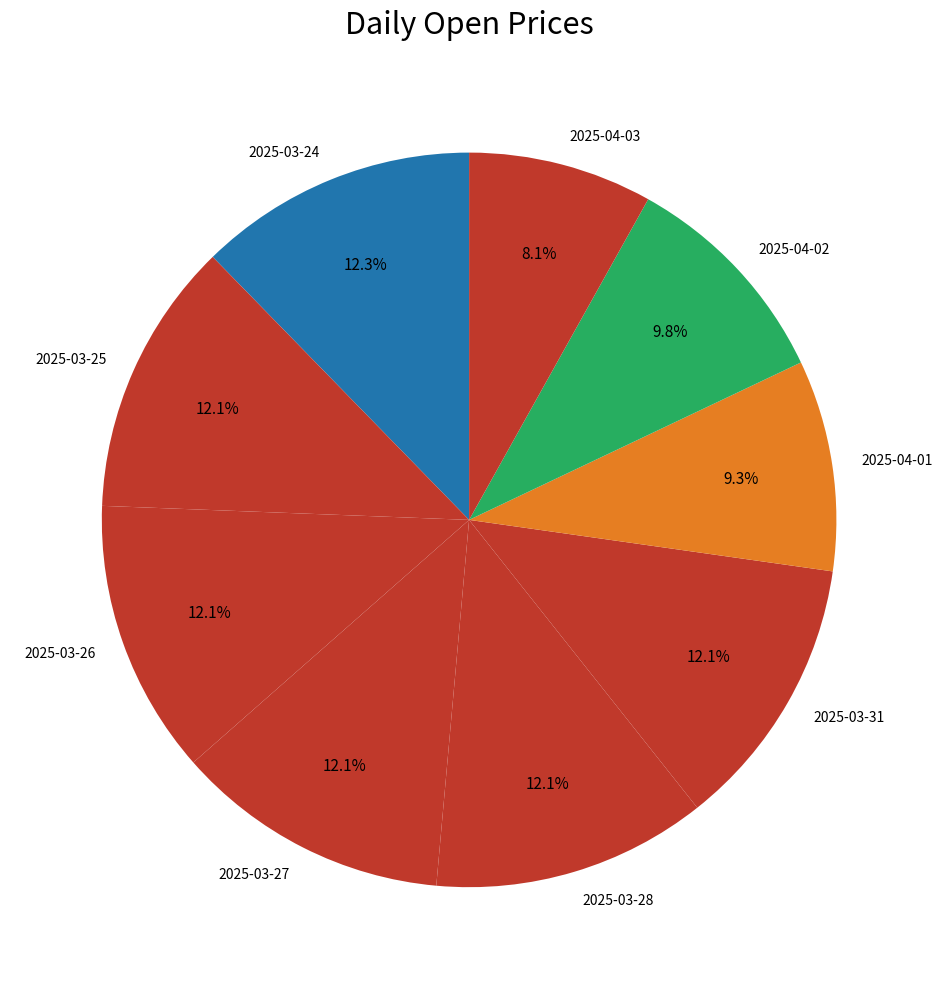

What is the smallest slice in the pie chart?

2025-04-03